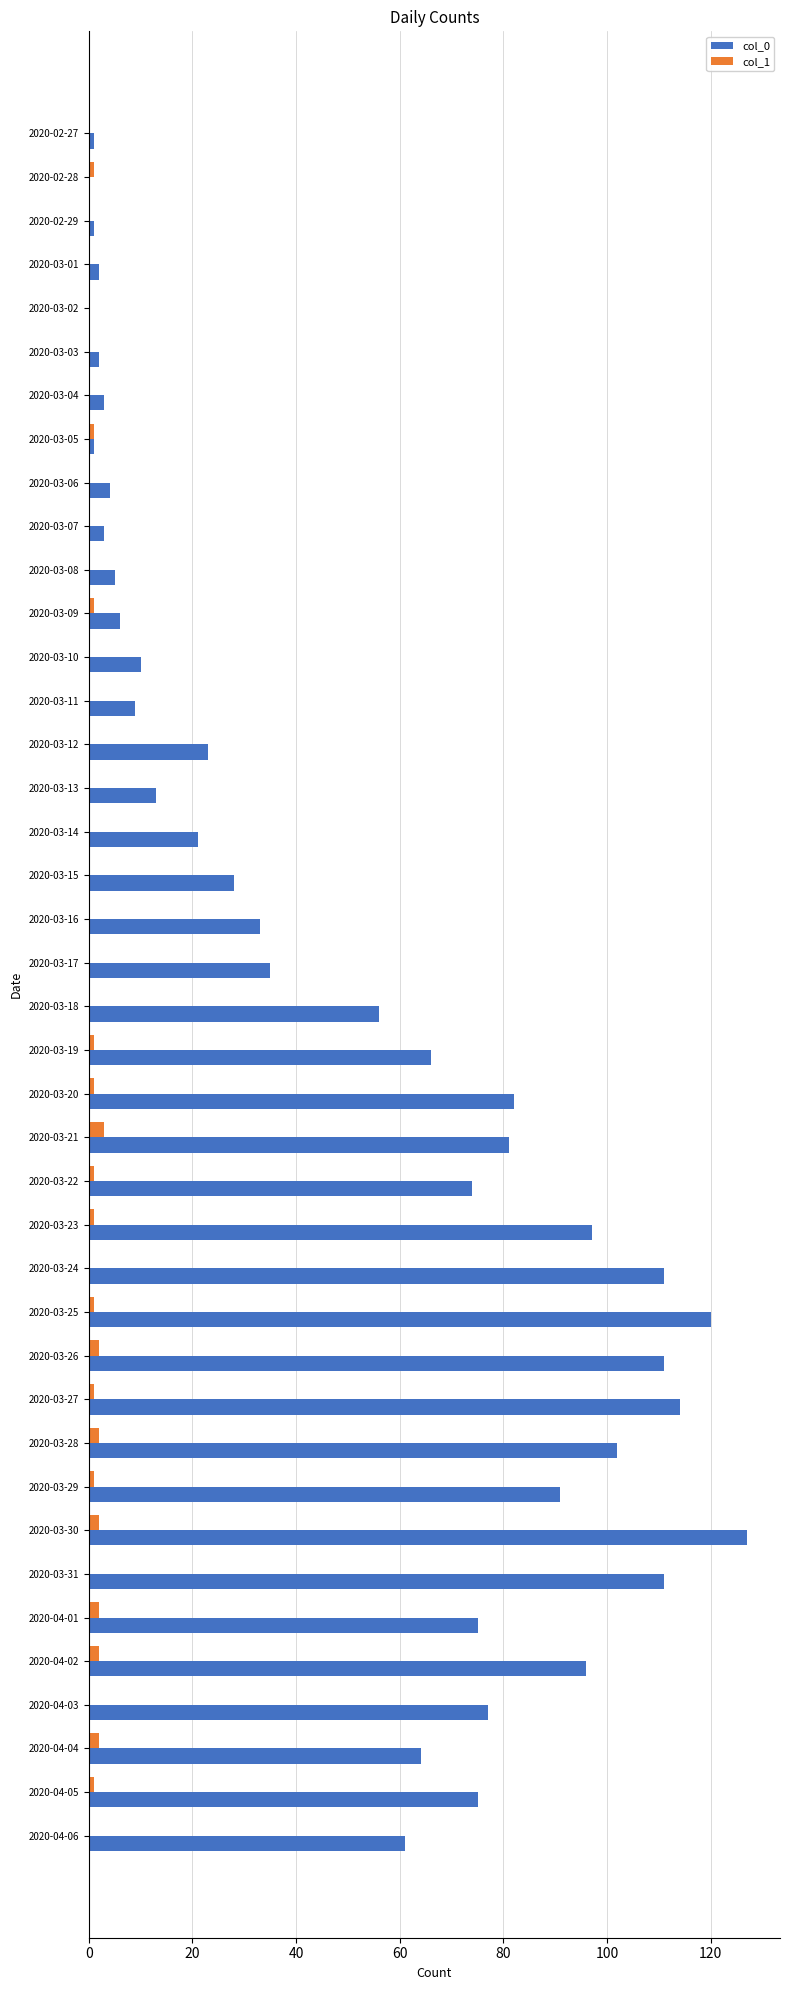

What are all the series names shown in the legend?

col_0, col_1